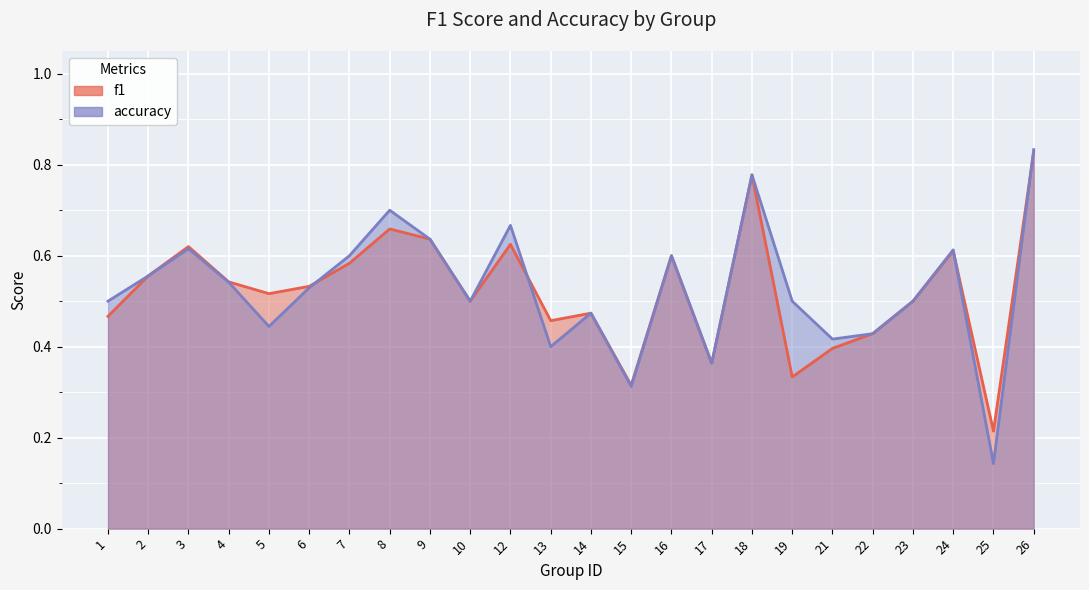

Rank the series at 21 from lowest to highest value.

f1, accuracy